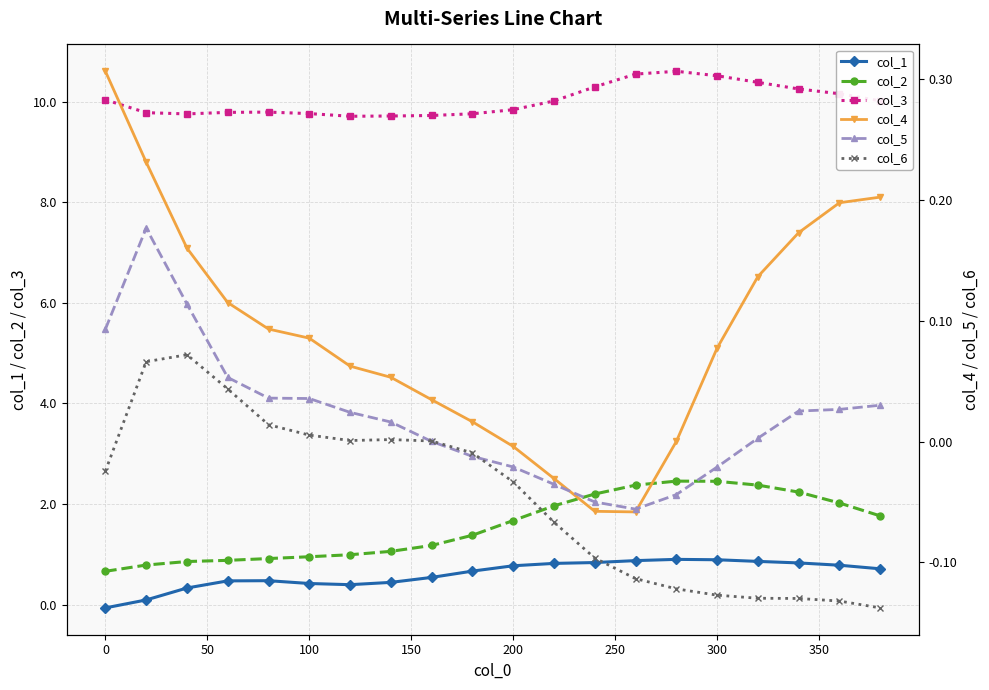

What is the value of the col_1 point at the 20th from the left?

0.7